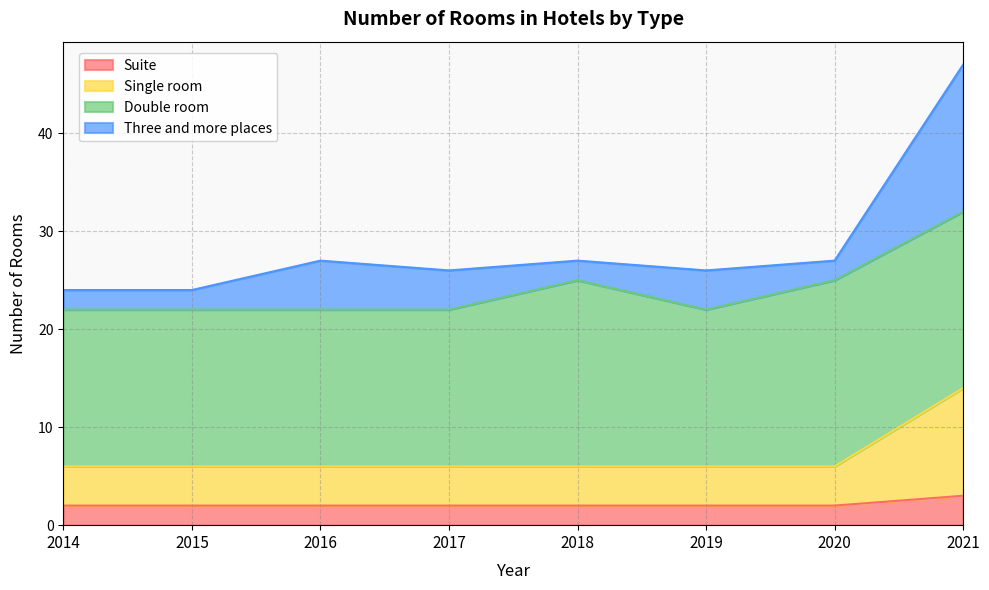

At which category is the sum across all series the highest?

2021